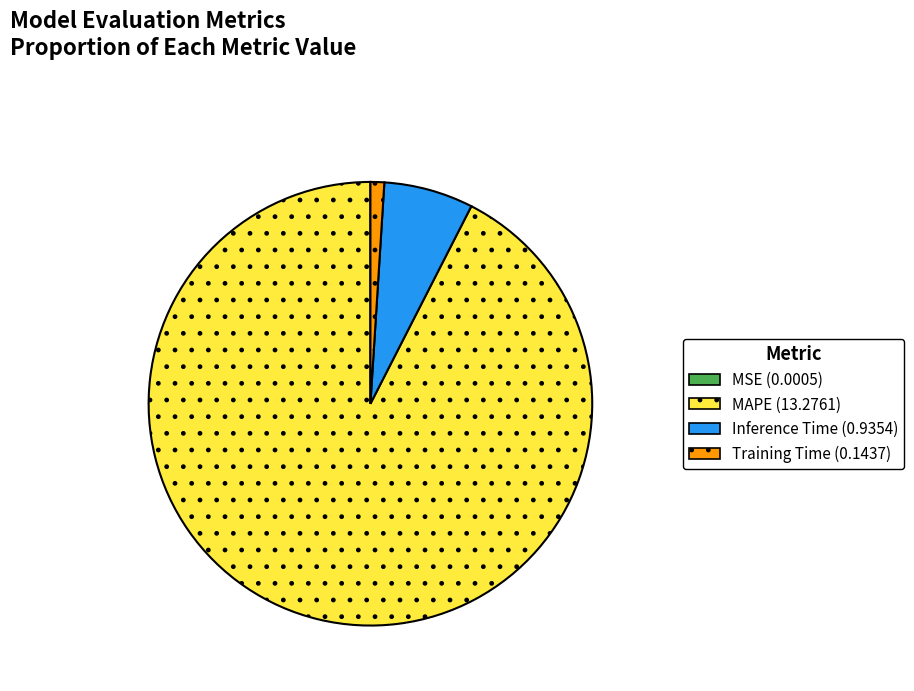

True or false: Inference Time accounts for 7% of the total.

True